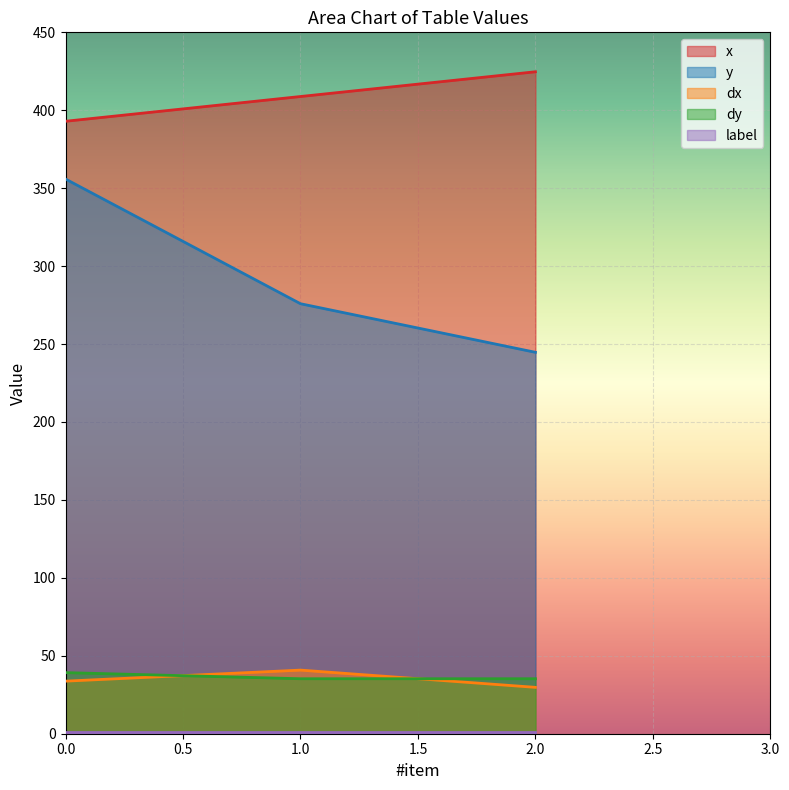

At which label does dx reach its minimum?

2